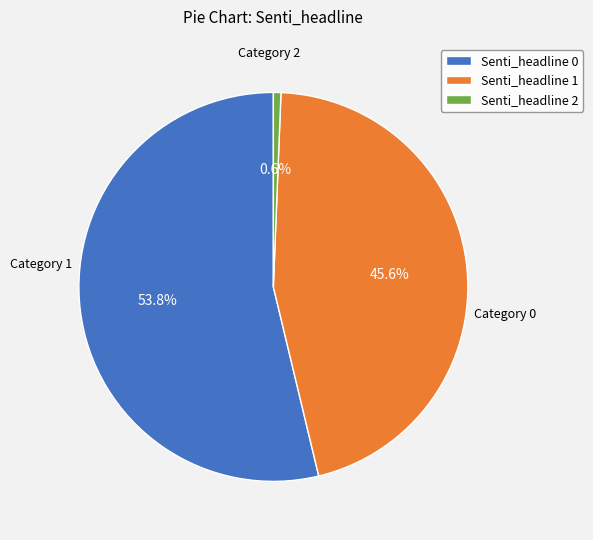

Which category has the smallest portion of the pie?

Senti_headline 2